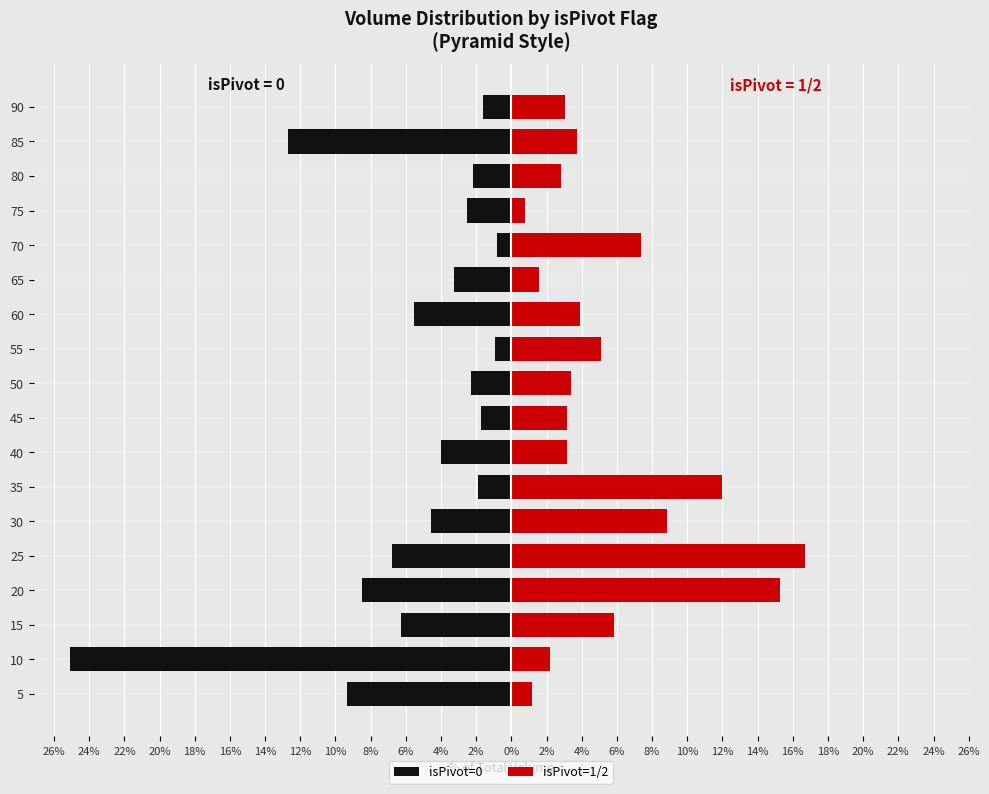

What is the total value across all series at 65?

-1.7